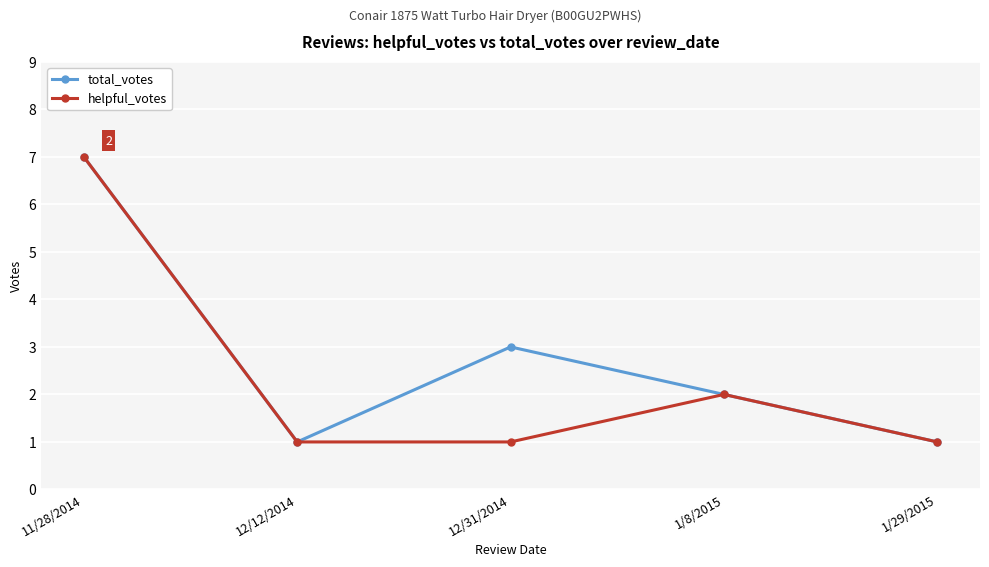

What is the label of the 3rd point from the left?

12/31/2014